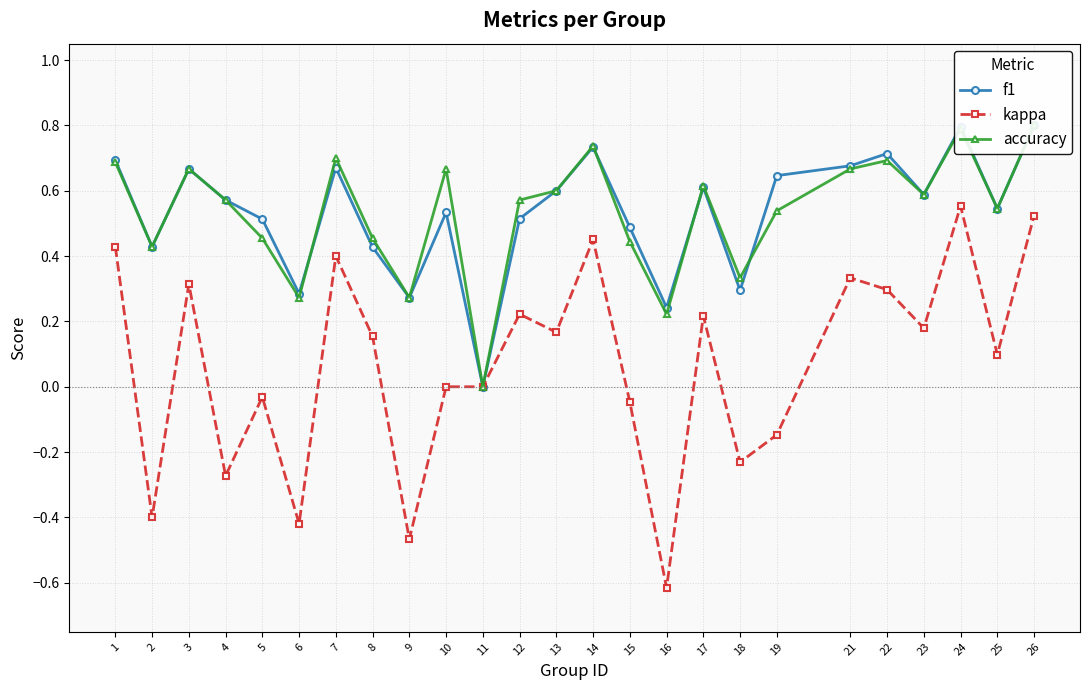

Reading left to right, extract all data points from this chart.

f1: 1=0.7	2=0.4	3=0.7	4=0.6	5=0.5	6=0.3	7=0.7	8=0.4	9=0.3	10=0.5	11=0.0	12=0.5	13=0.6	14=0.7	15=0.5	16=0.2	17=0.6	18=0.3	19=0.6	21=0.7	22=0.7	23=0.6	24=0.8	25=0.5	26=0.8
kappa: 1=0.4	2=-0.4	3=0.3	4=-0.3	5=-0.0	6=-0.4	7=0.4	8=0.2	9=-0.5	10=0.0	11=0.0	12=0.2	13=0.2	14=0.5	15=-0.0	16=-0.6	17=0.2	18=-0.2	19=-0.1	21=0.3	22=0.3	23=0.2	24=0.6	25=0.1	26=0.5
accuracy: 1=0.7	2=0.4	3=0.7	4=0.6	5=0.5	6=0.3	7=0.7	8=0.5	9=0.3	10=0.7	11=0.0	12=0.6	13=0.6	14=0.7	15=0.4	16=0.2	17=0.6	18=0.3	19=0.5	21=0.7	22=0.7	23=0.6	24=0.8	25=0.5	26=0.8